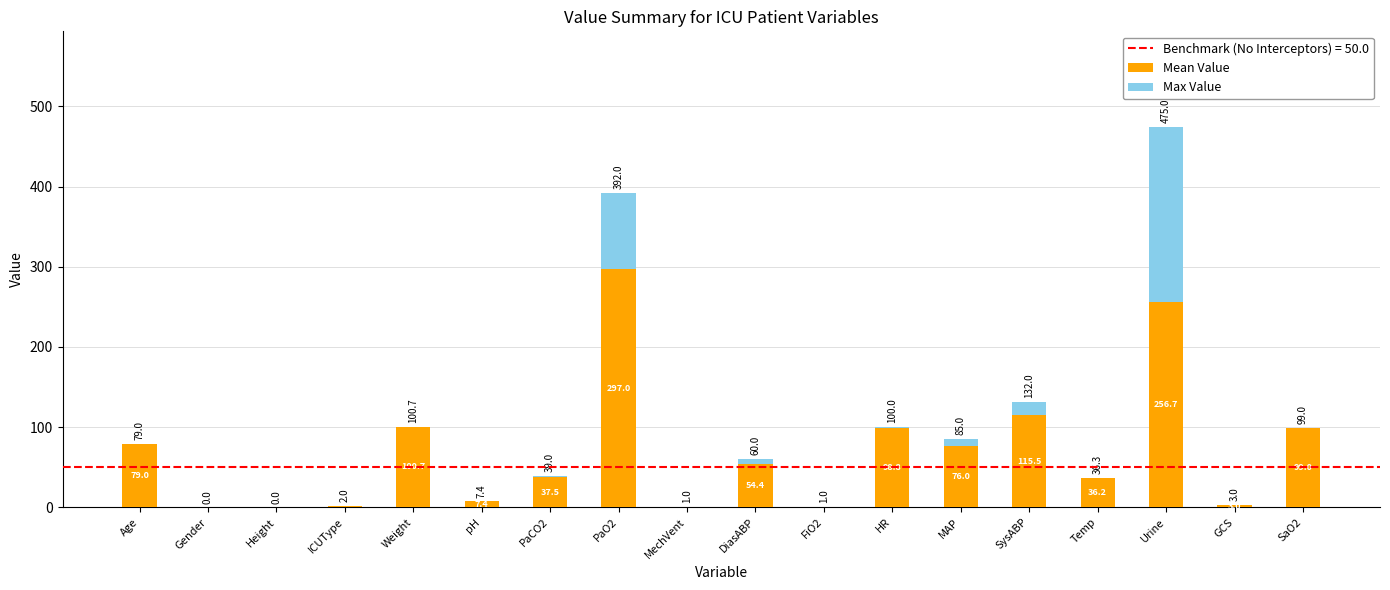

How many values in Mean Value are above zero?

16